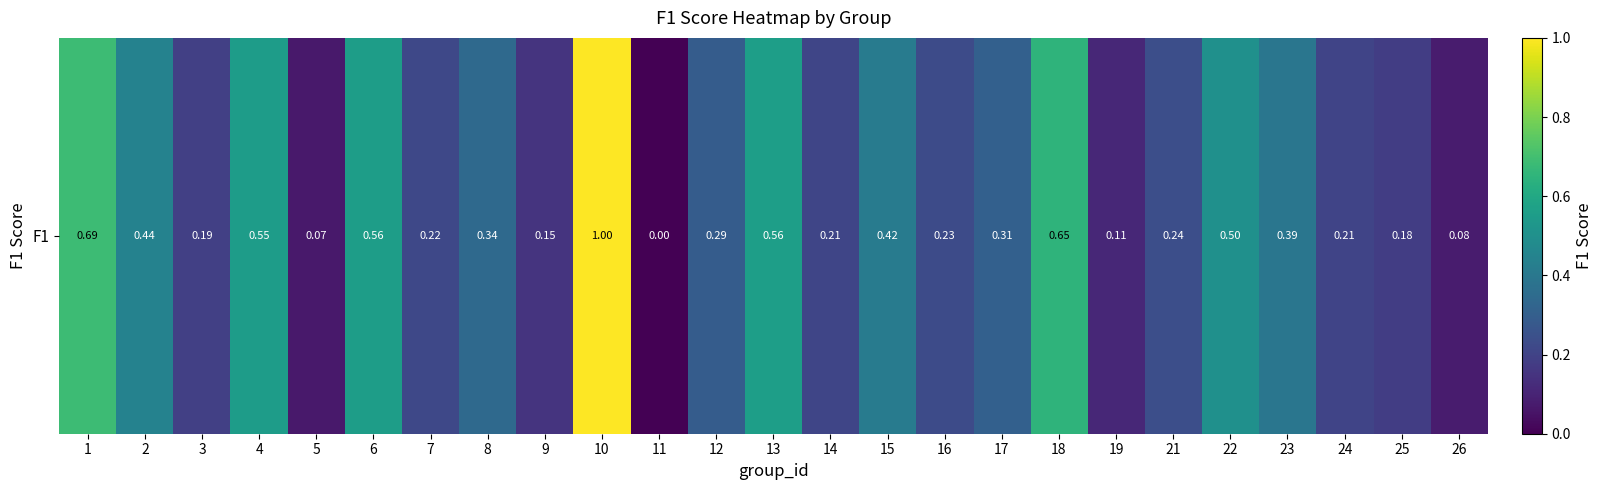

Which category has the highest value across all series?

10